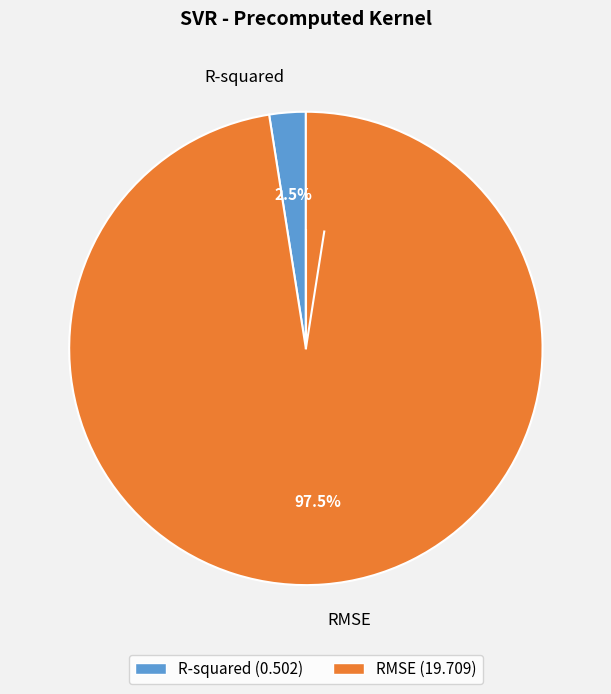

Which has a higher value, RMSE or R-squared?

RMSE